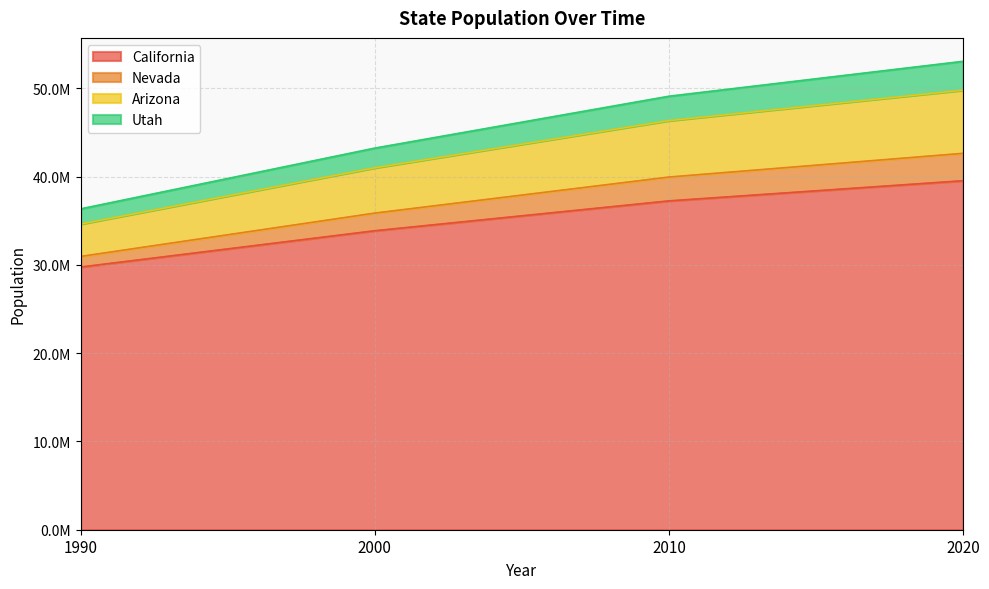

At how many categories does at least one series exceed 47048133?

2